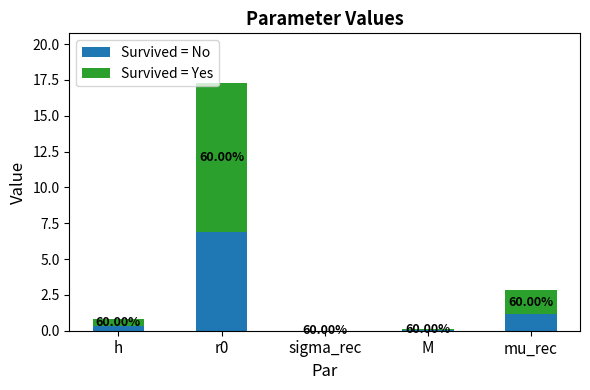

What is the average value of the Survived = Yes series?

2.5